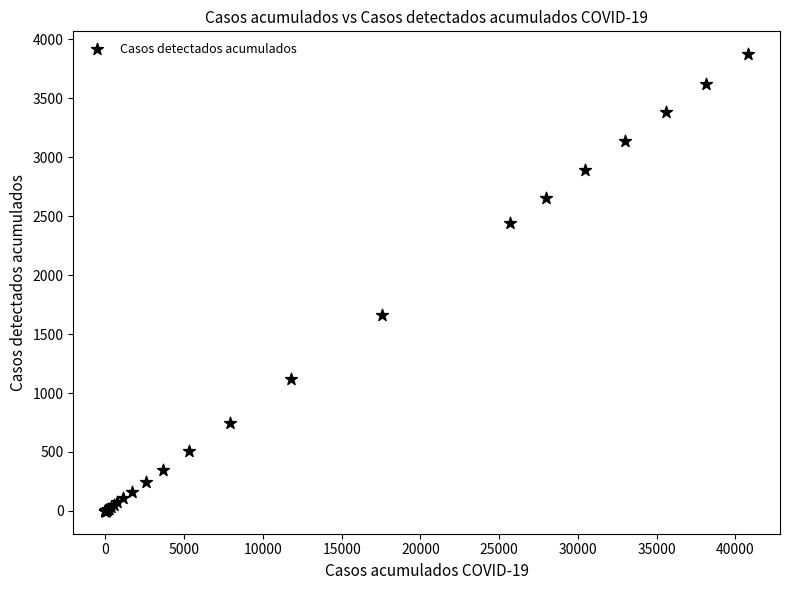

What Y value in the scatter plot is closest to 1937?

1665.4